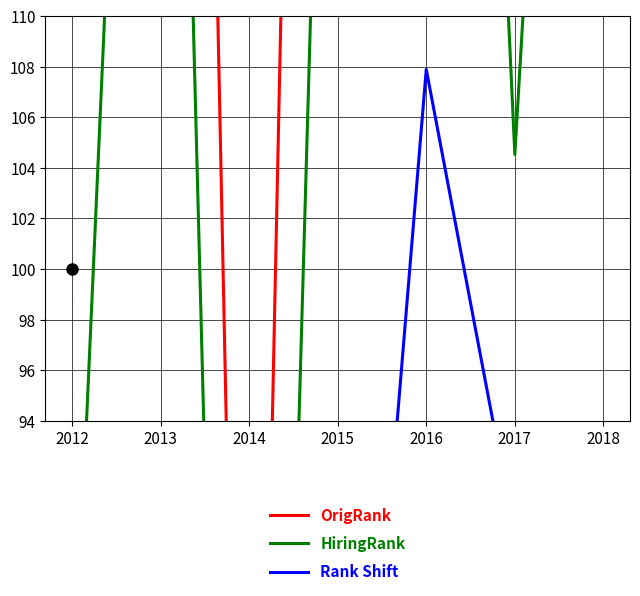

At which category is the sum across all series the highest?

2016